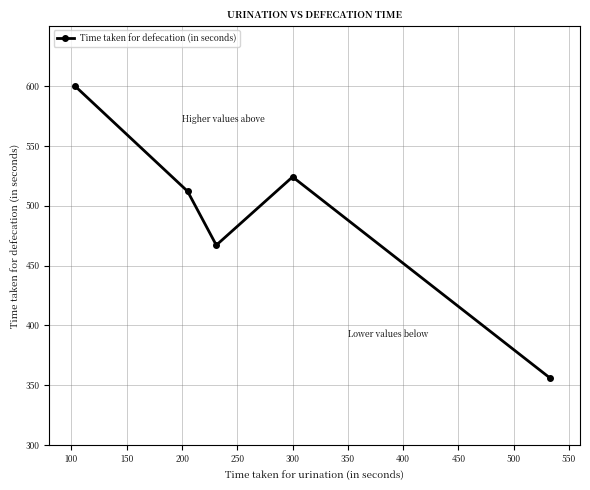

What is the greatest value displayed?

600